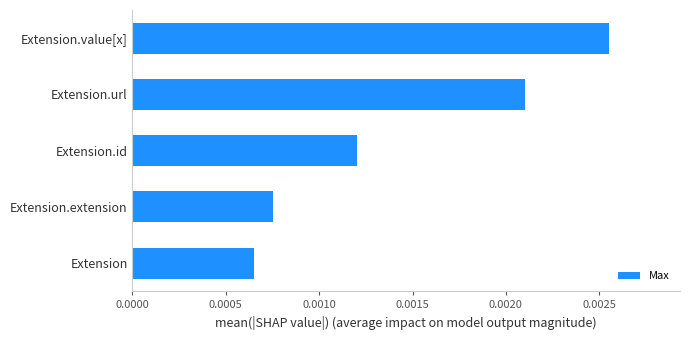

Between Extension.extension and Extension.url, which is larger?

Extension.url